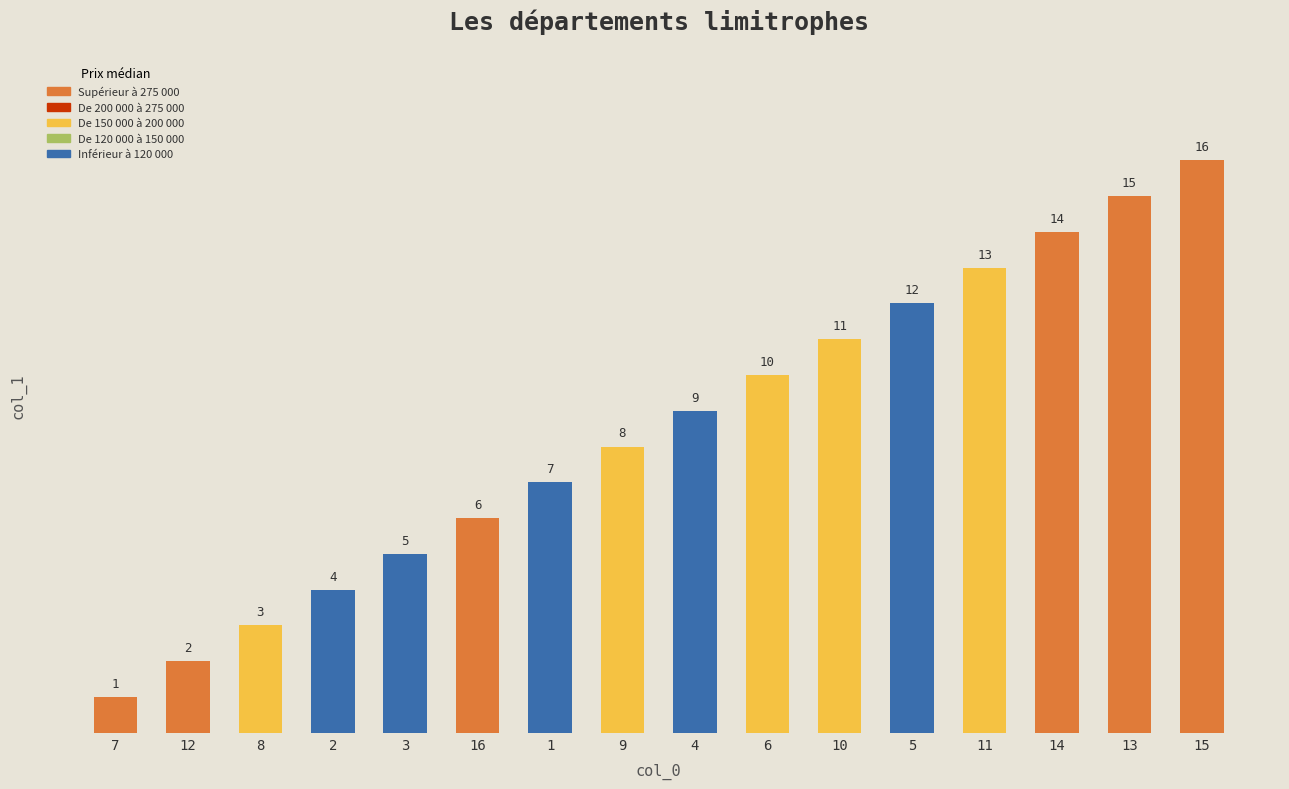

What value does the data have at 8, to the nearest 5?

5